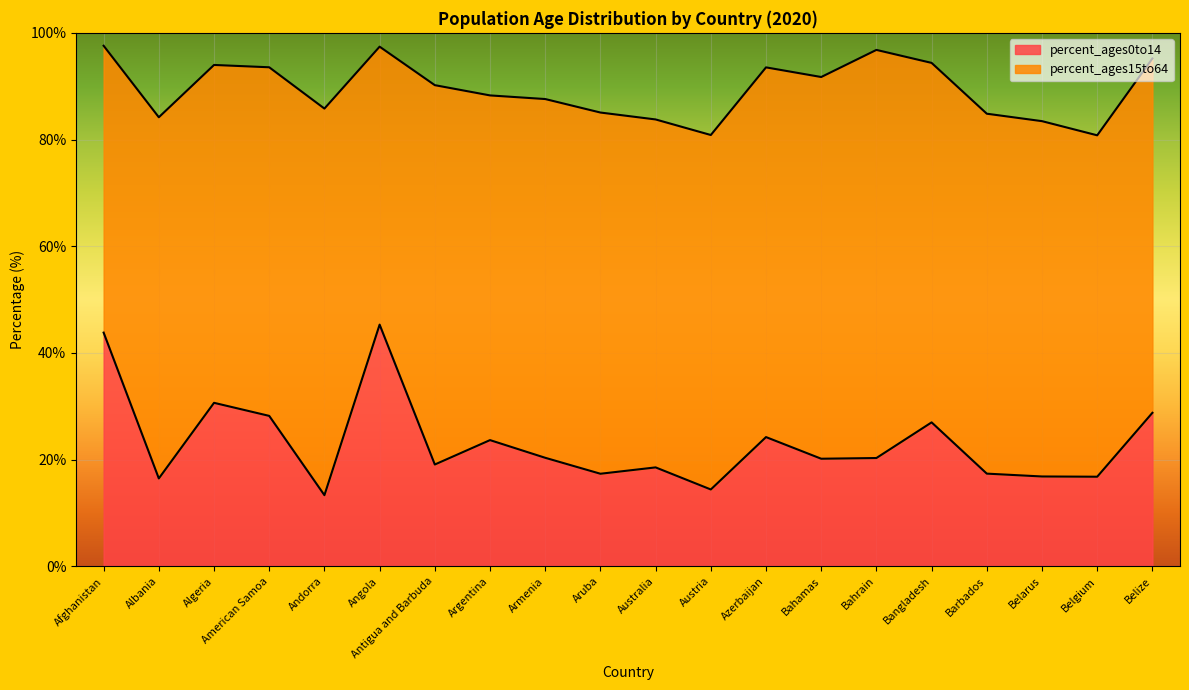

What is the change in value from American Samoa to Austria?

-13.8